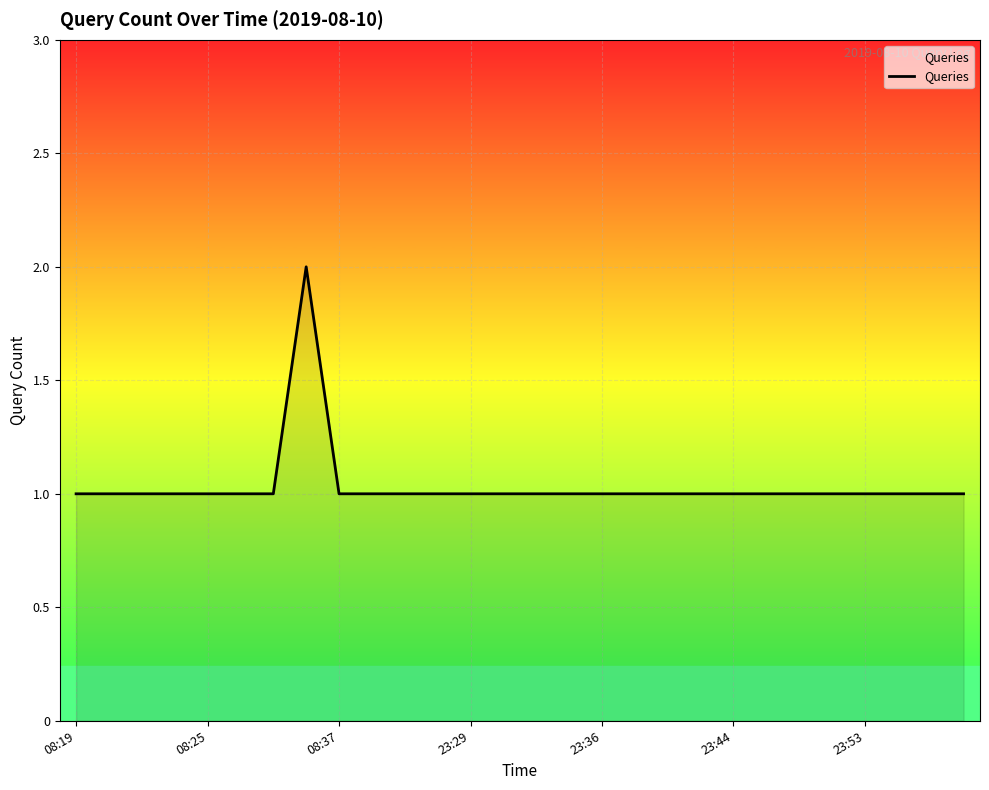

Does the chart have visible grid lines?

Yes